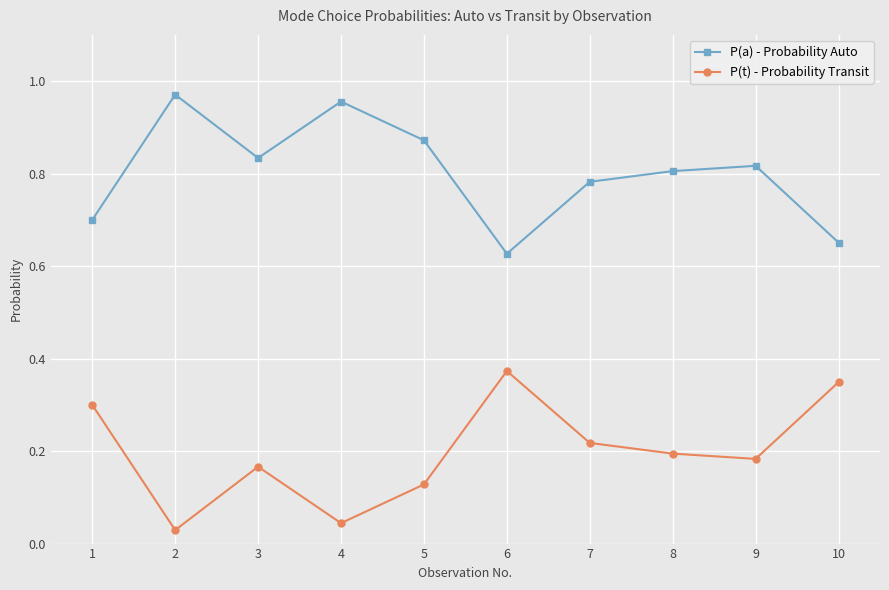

How many lines are shown in the chart?

2